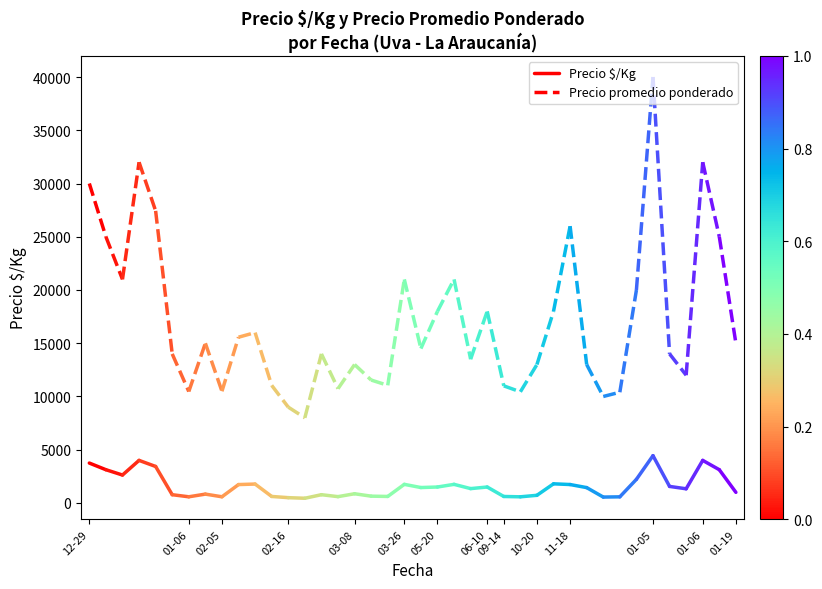

Which series changed the most between 12-29 and 01-06?

Precio promedio ponderado